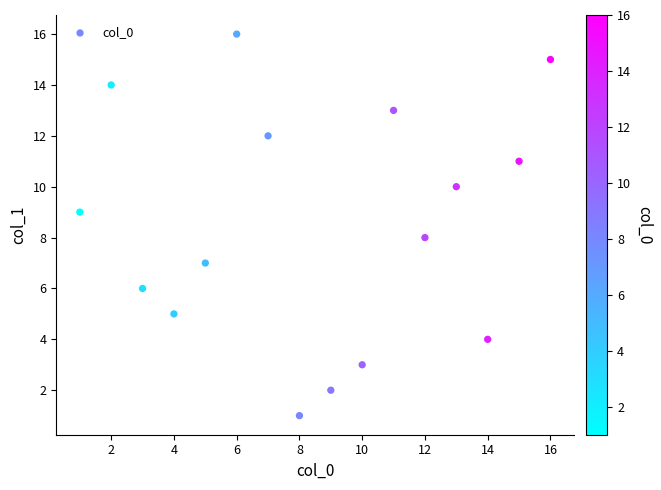

What is the range of X values (max minus min)?

15